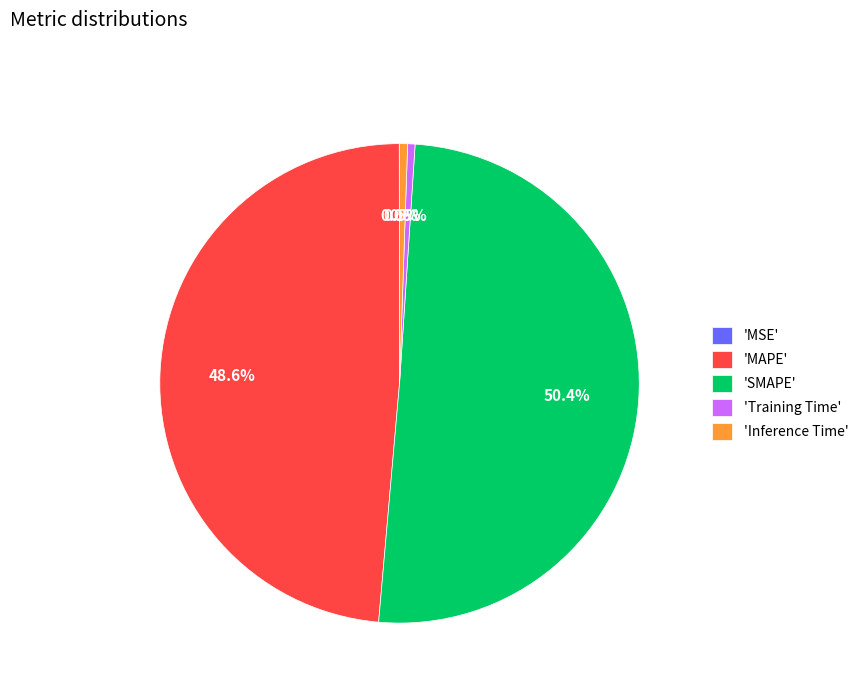

Which category has the biggest portion of the pie?

'SMAPE'